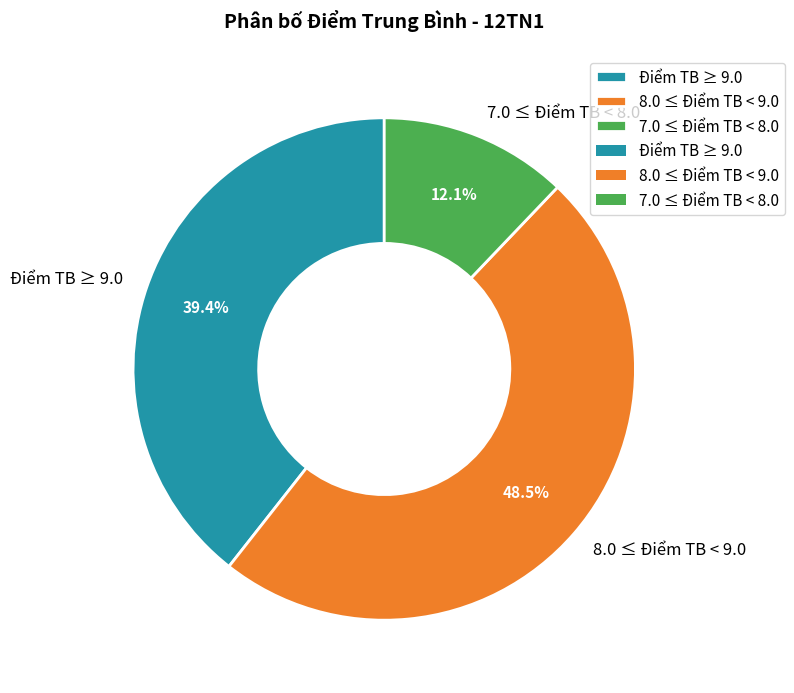

Rank the categories by value from lowest to highest.

7.0 ≤ Điểm TB < 8.0, Điểm TB ≥ 9.0, 8.0 ≤ Điểm TB < 9.0